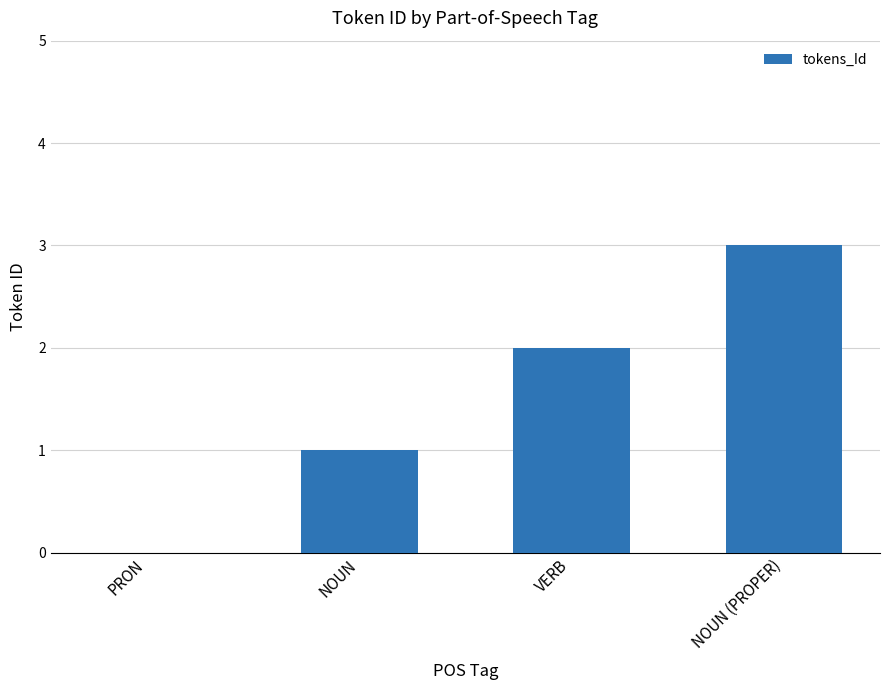

Reading right to left, transcribe all the data shown in this chart.

3	2	1	0